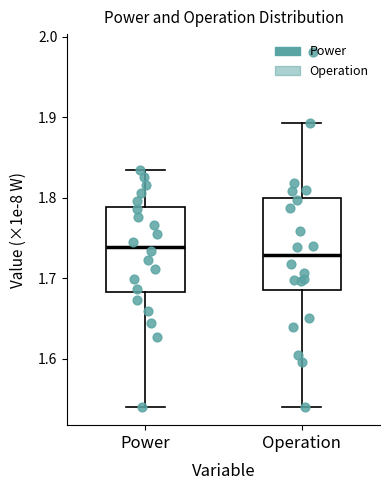

Where does the median line of the box for Operation sit on the y-axis? The values are not printed on the chart, so give them approximately, as read against the axis.

1.73